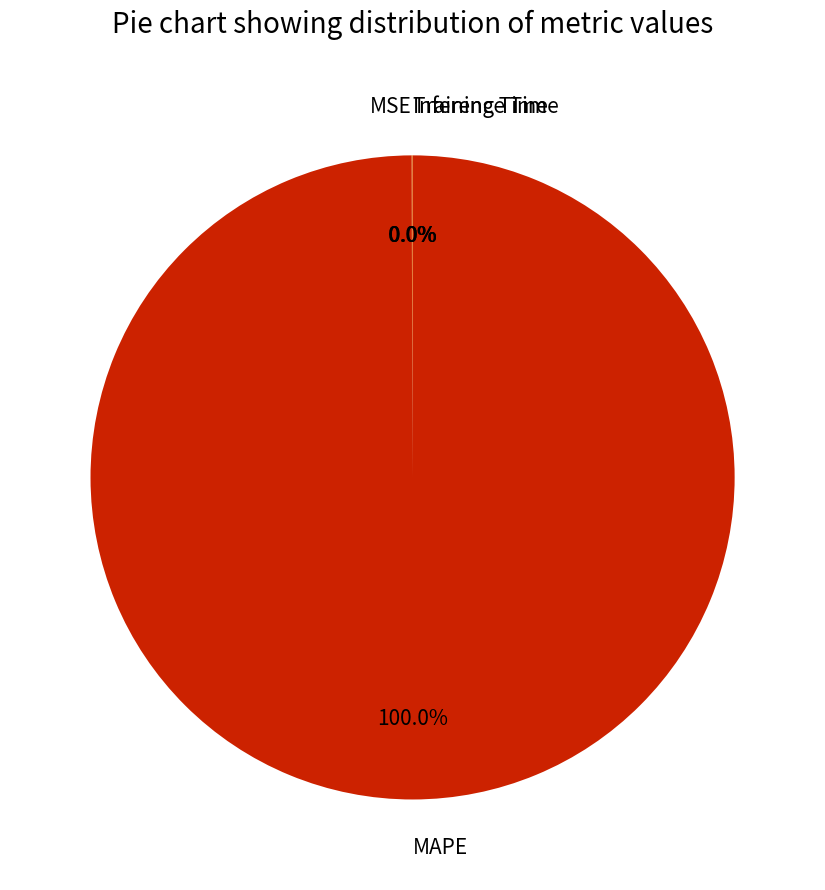

Is there any slice that represents more than half of the pie?

Yes